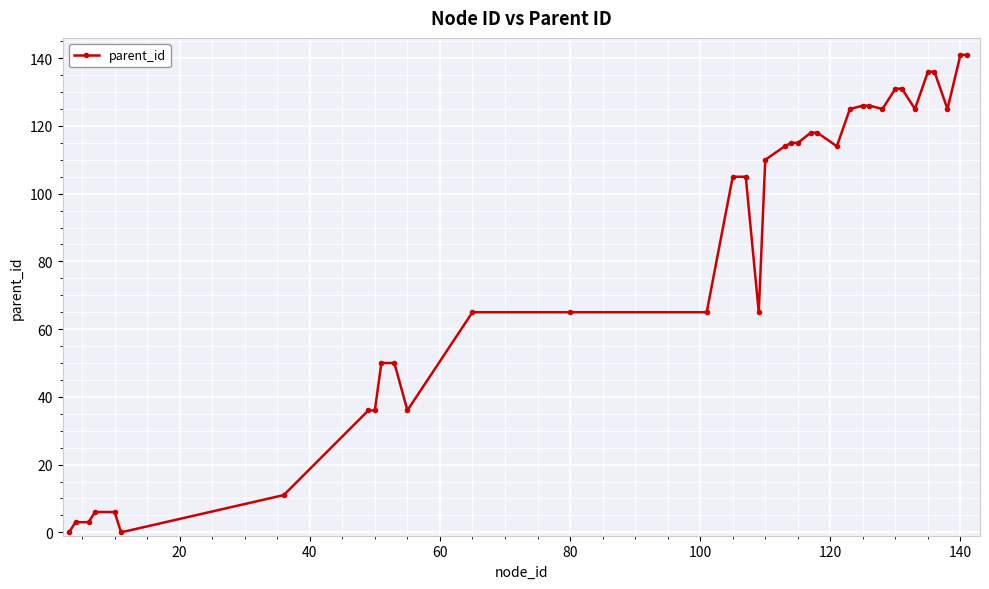

What is the average value?

83